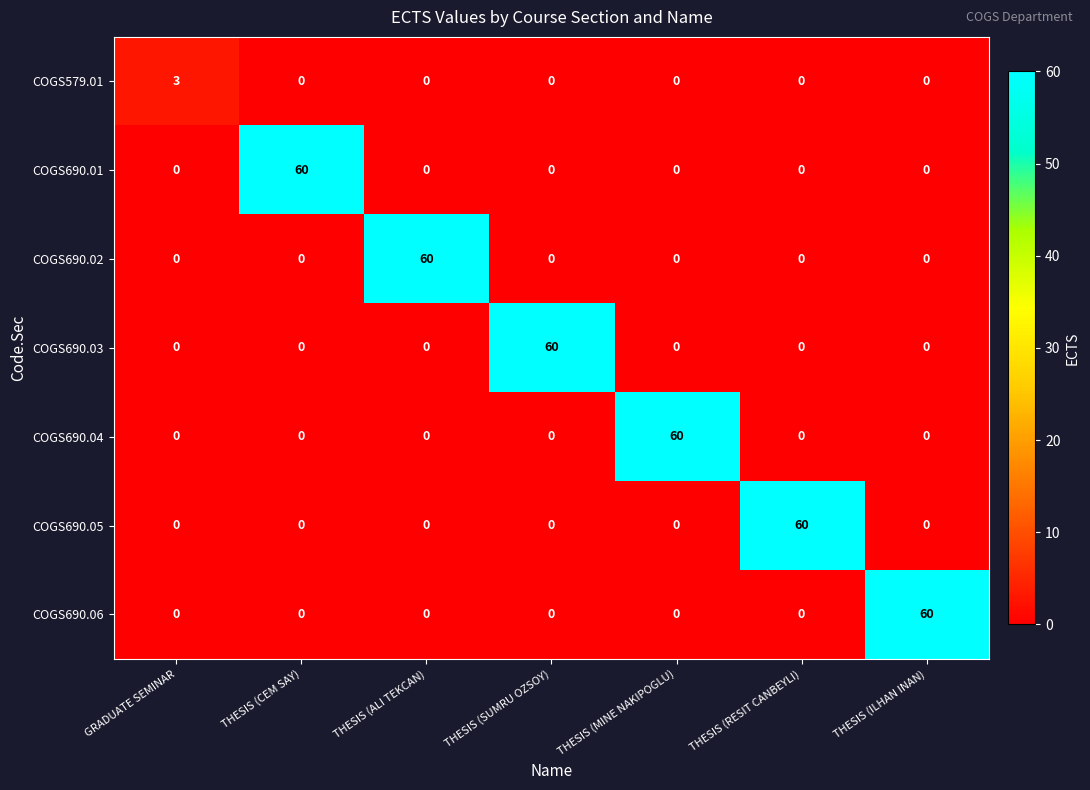

What is the total value across all series at THESIS (SUMRU OZSOY)?

60